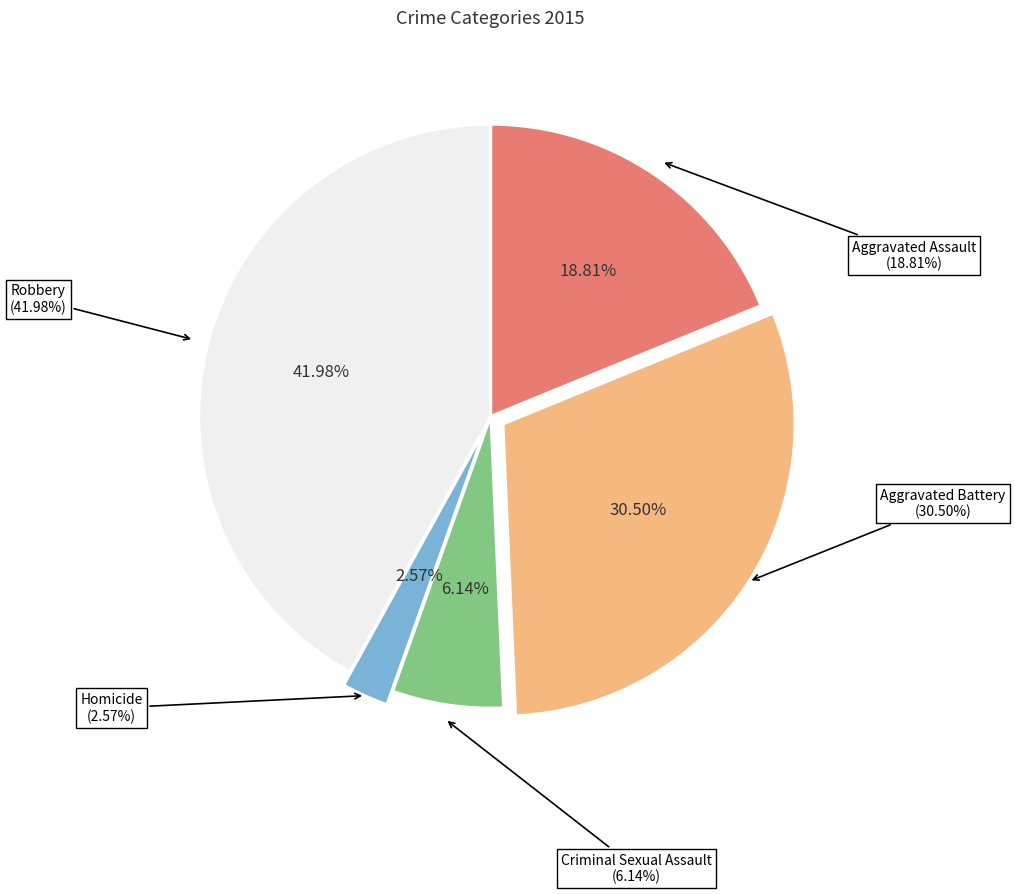

To the nearest percent, what is the difference between the largest and smallest slice percentages?

39%